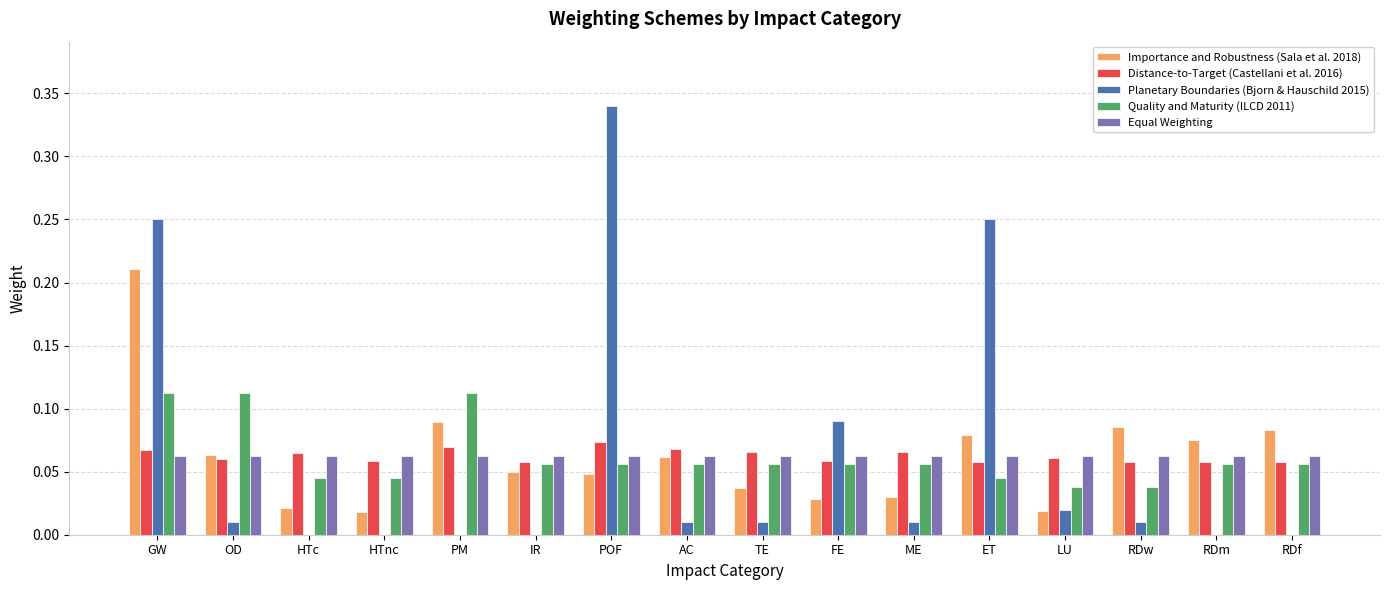

What is the sum of all Quality and Maturity (ILCD 2011) values?

1.0